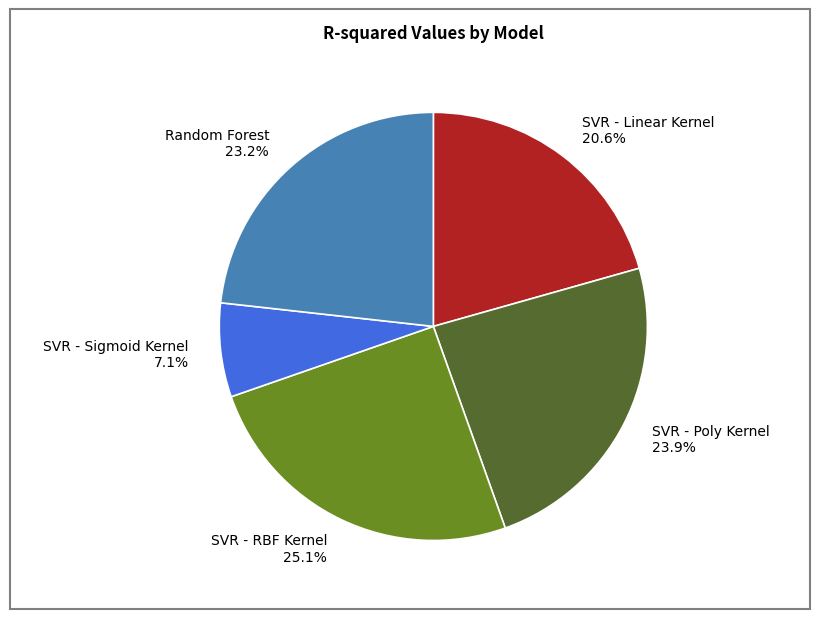

What is the largest slice in the pie chart?

SVR - RBF Kernel